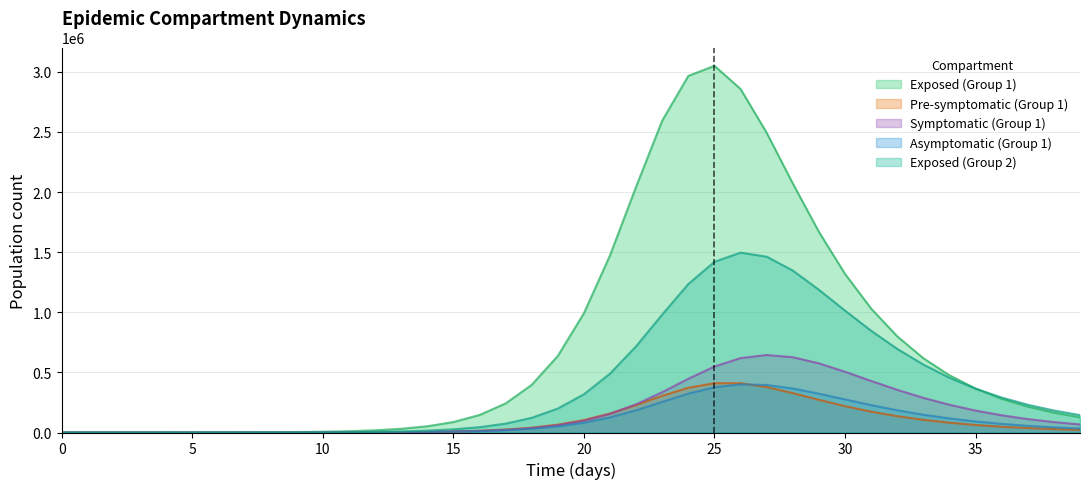

True or false: E1 has more than 1 interior local peaks.

False